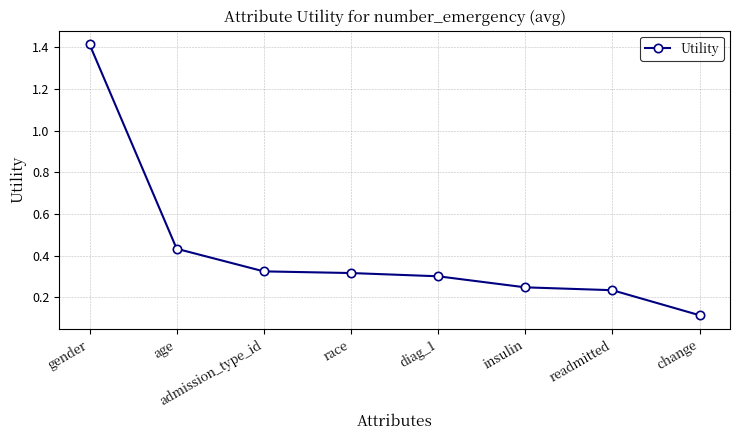

What is the label of the 5th point from the left?

diag_1